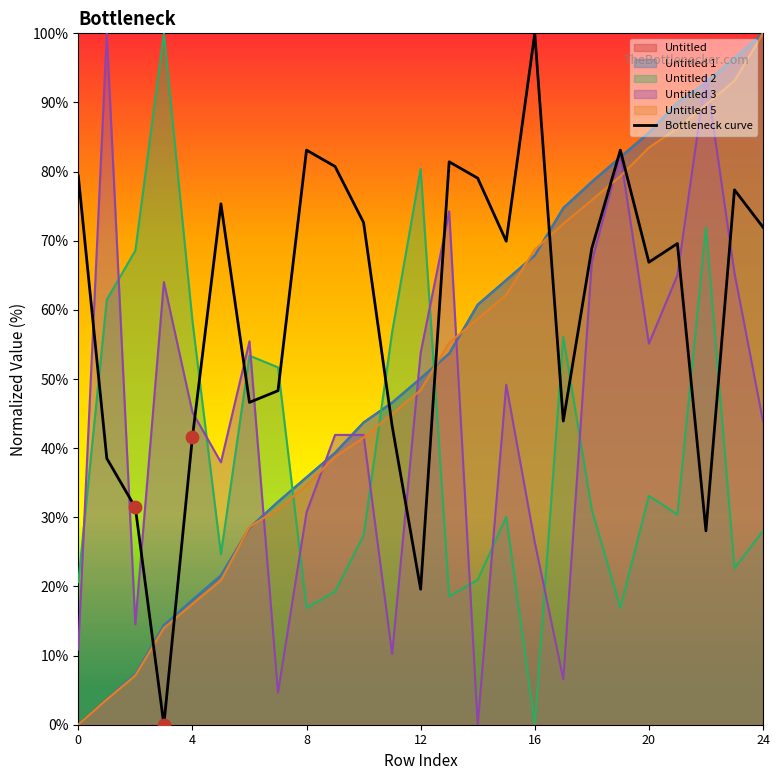

What is the maximum value for Untitled 5?

100.0